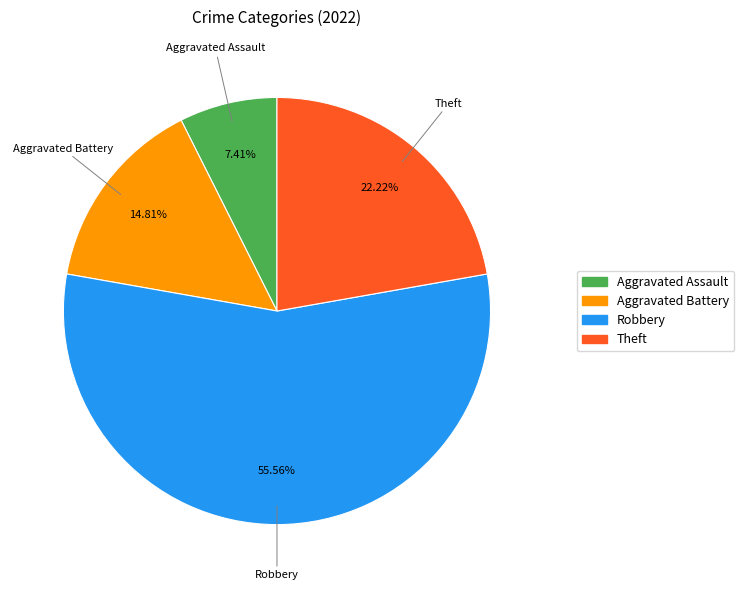

Is there a majority slice in this chart?

Yes